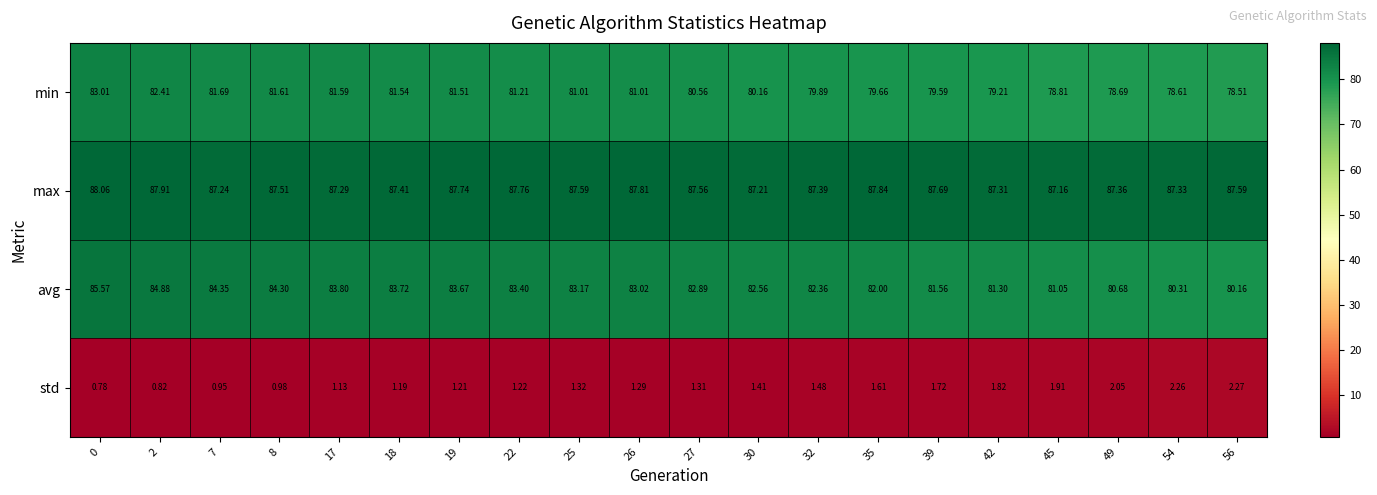

List the series in order of their peak value, lowest first.

std, min, avg, max